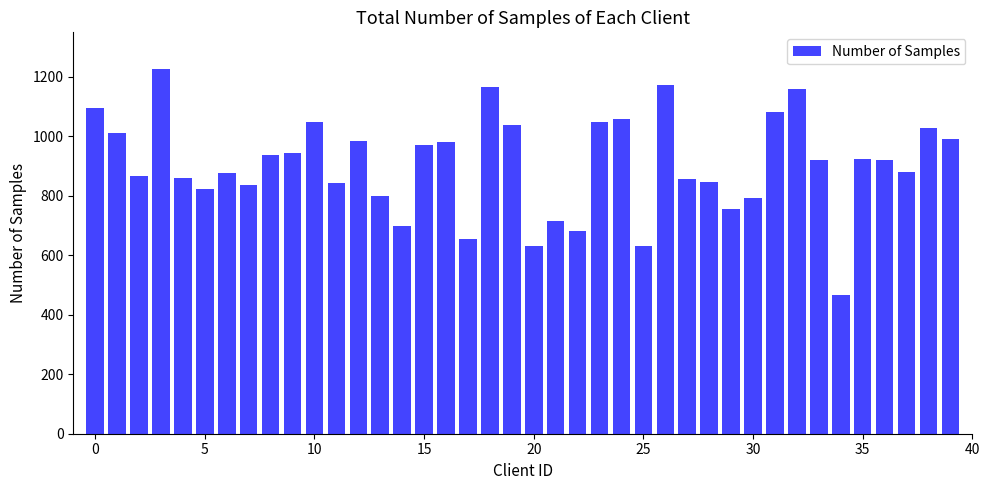

What is the average value?

905.1